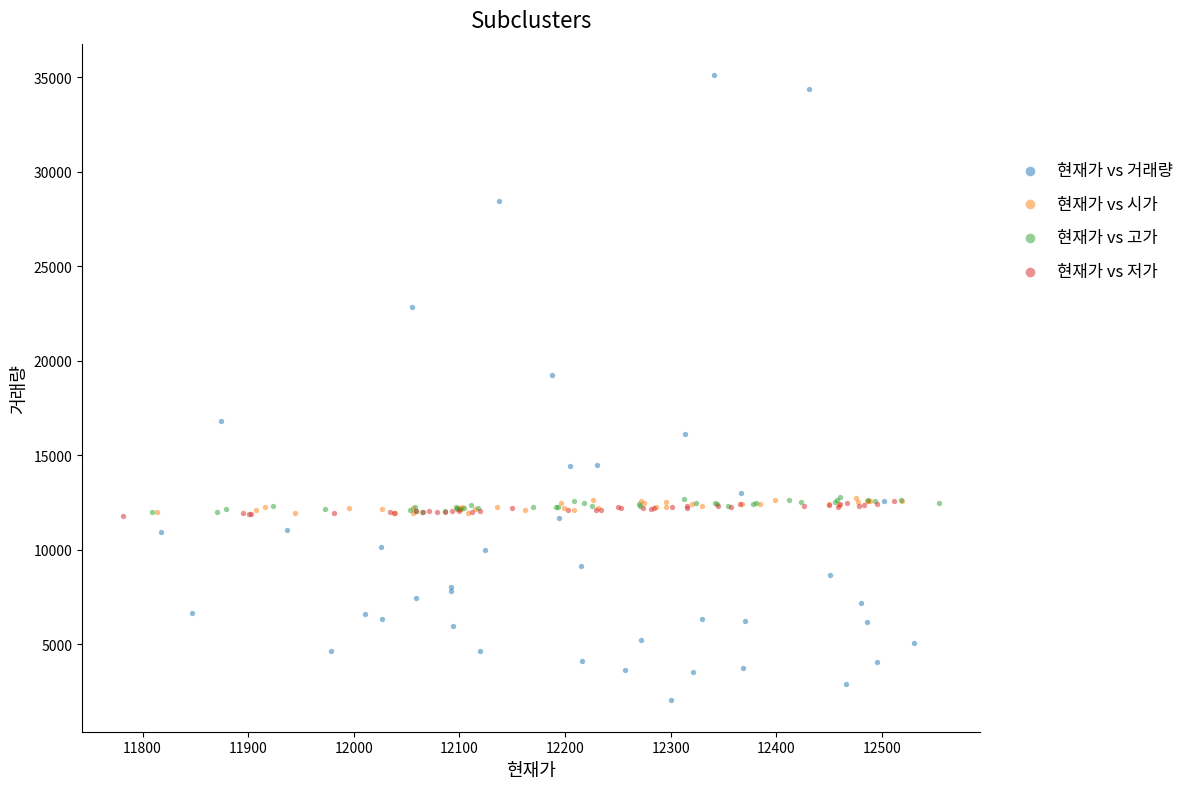

Which series reaches the maximum Y coordinate?

현재가 vs 거래량